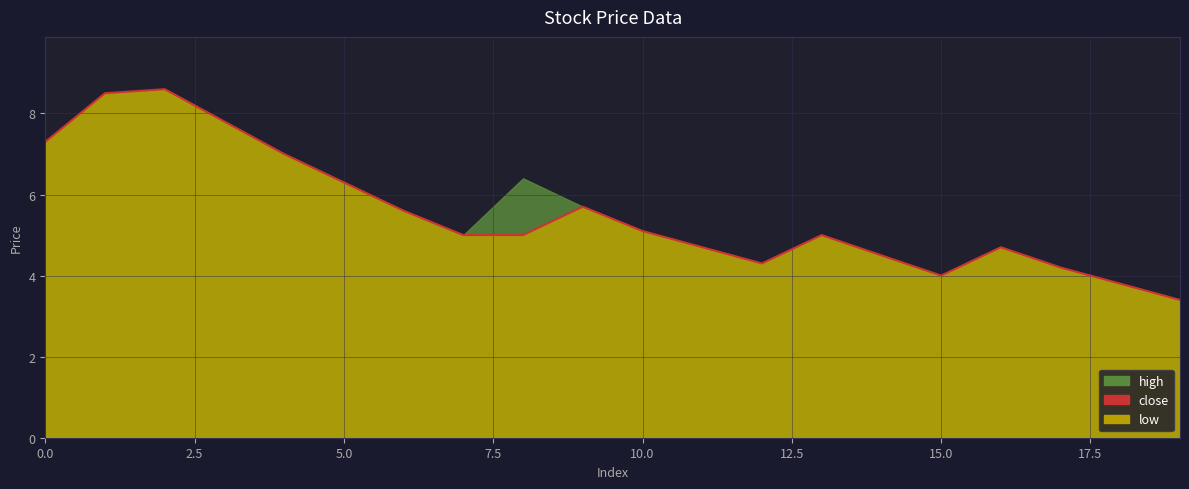

The value of close at 4 is 7.0. True or false?

True